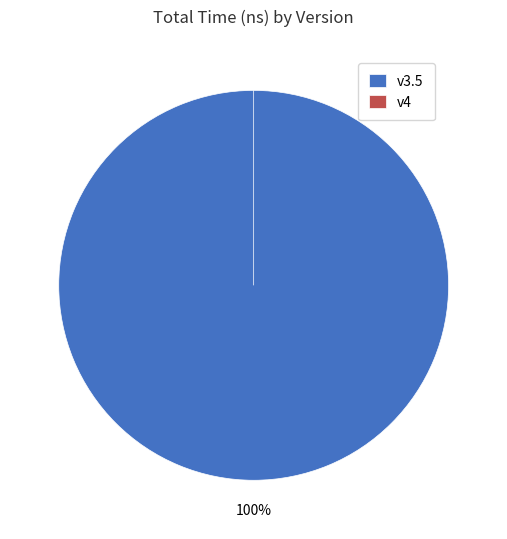

Between v3.5 and v4, which is larger?

v3.5